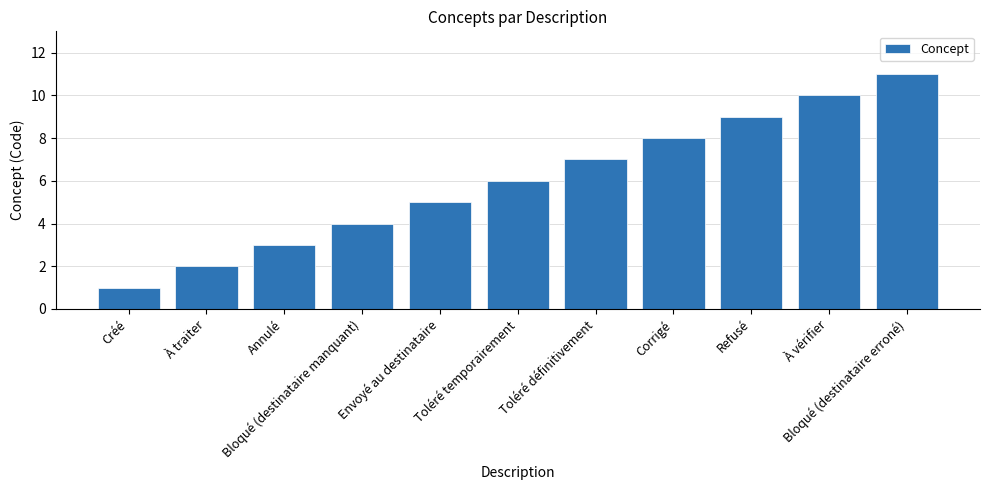

Reading left to right, list all the values displayed in this chart.

1	2	3	4	5	6	7	8	9	10	11